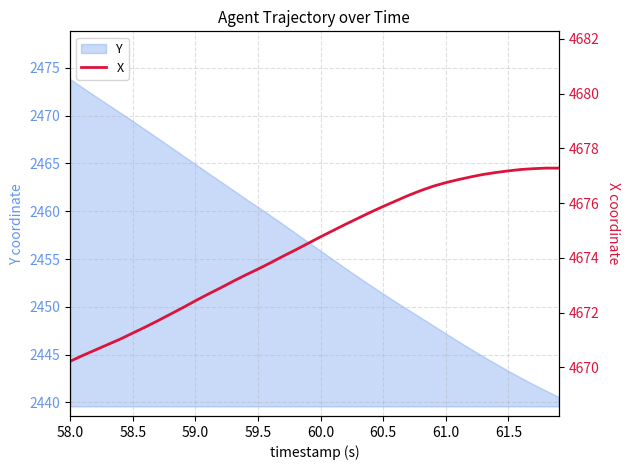

Which category has the highest value in the Y series?

58.0